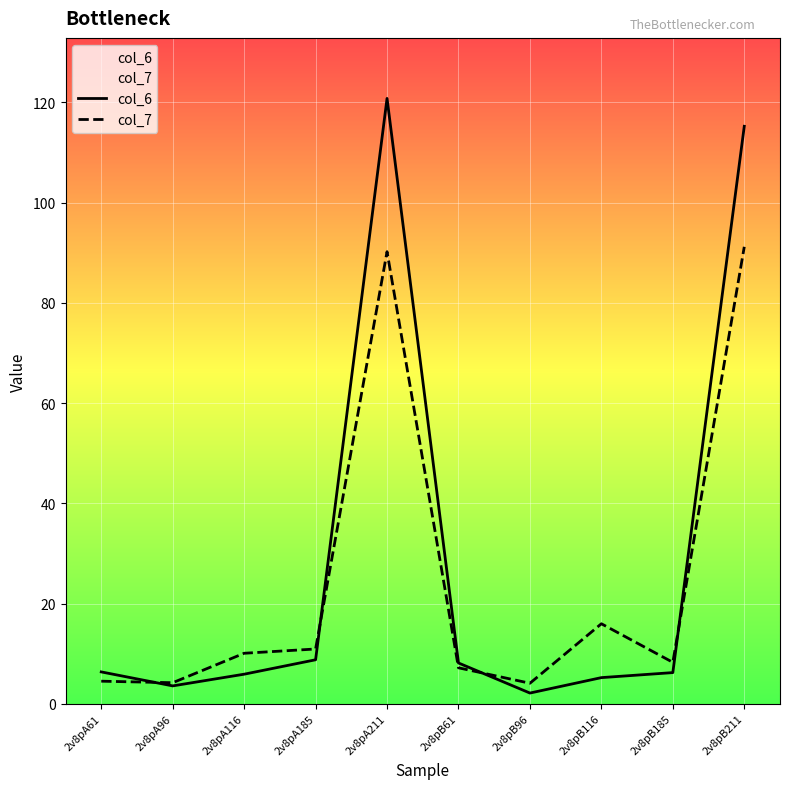

Which series has the largest total across all categories?

col_6